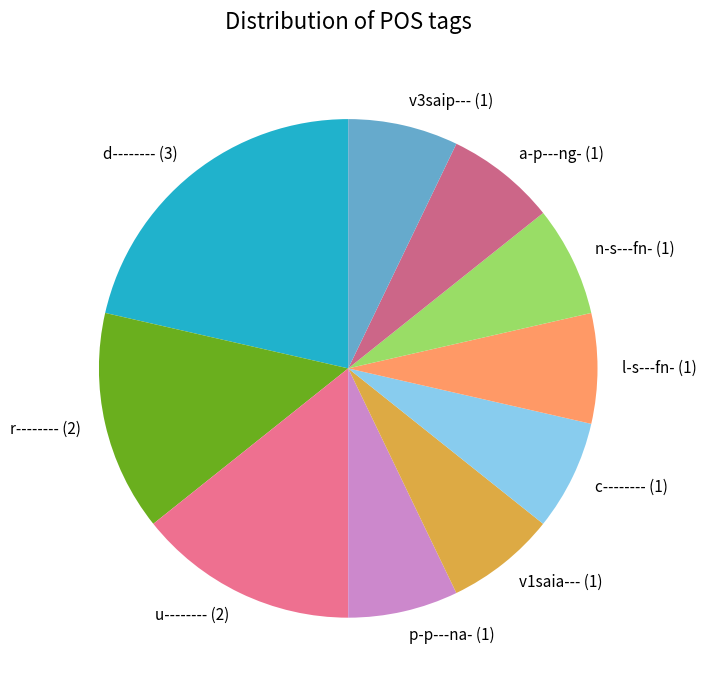

Is the sum of l-s---fn- (1) and v1saia--- (1) greater than half?

No